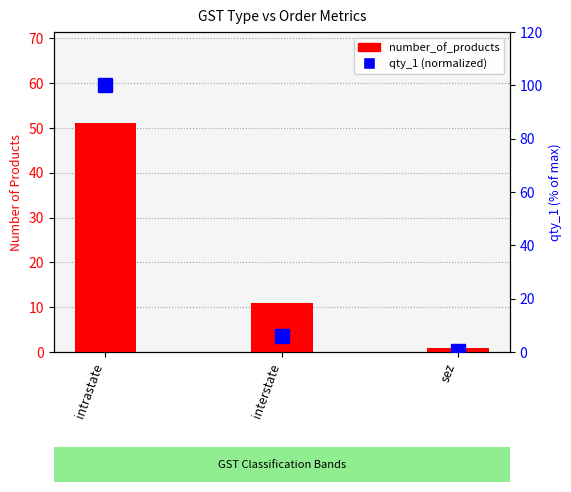

What are all the series names shown in the legend?

number_of_products, qty_1 (normalized)